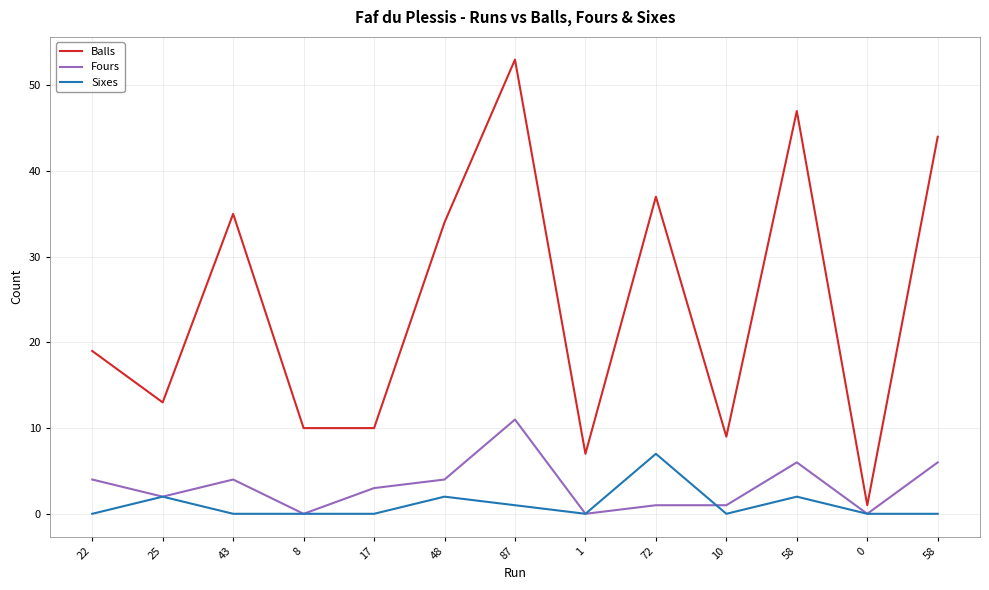

What are all the series names shown in the legend?

Balls, Fours, Sixes